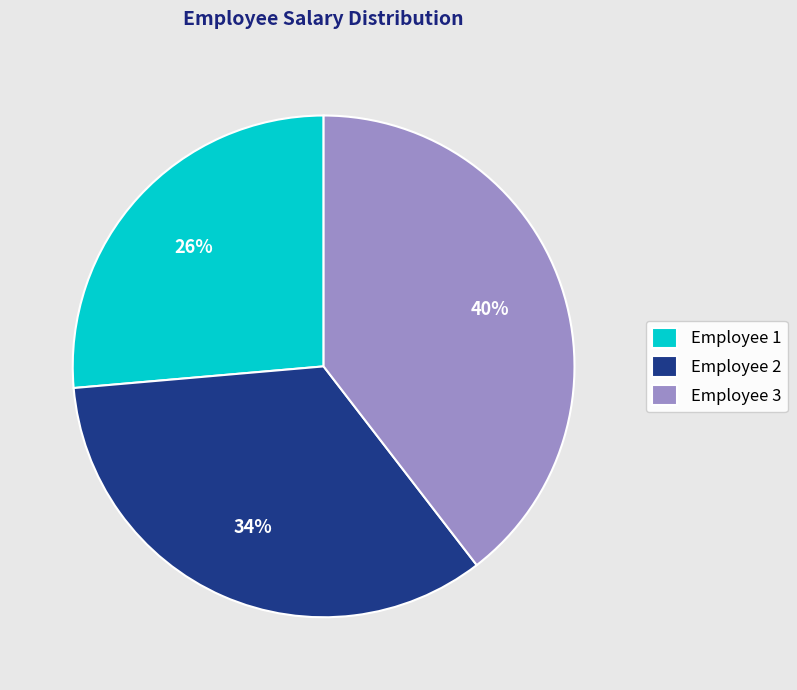

Is it true that Employee 3 is 40% of the pie?

True